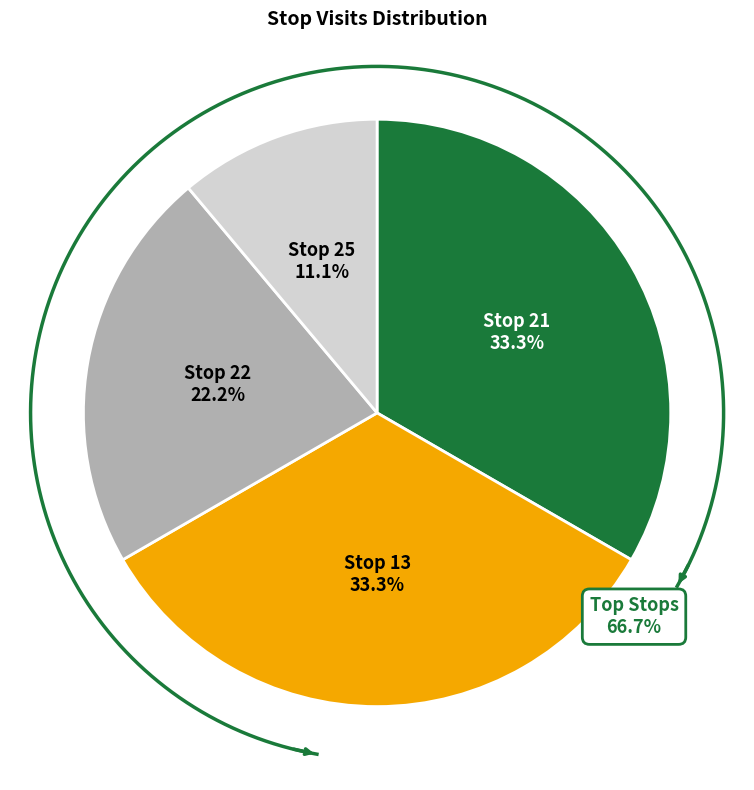

How many slices are in this pie chart?

4